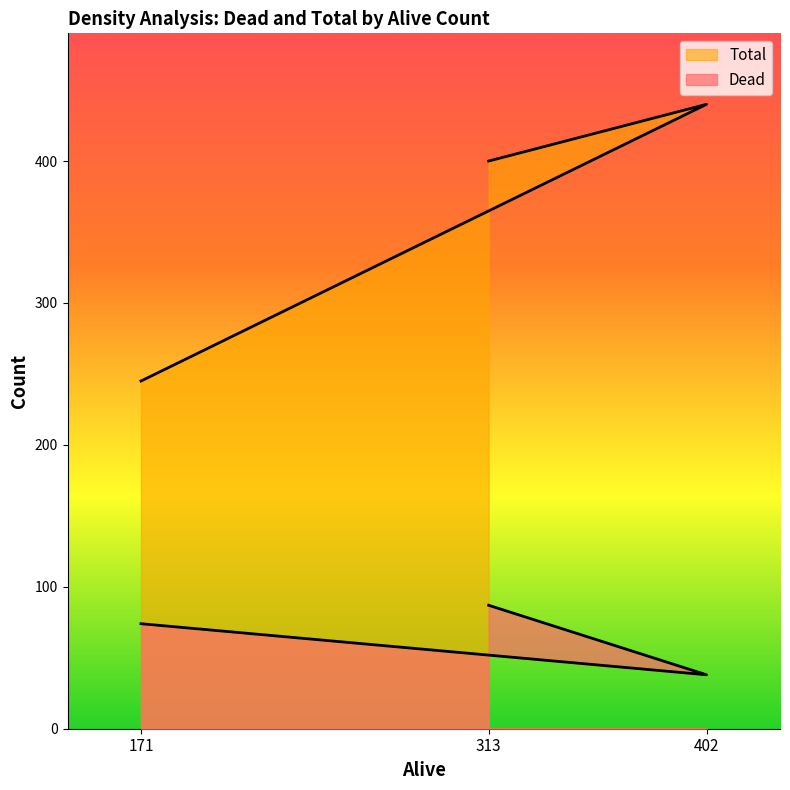

Does the chart display data point markers on the line(s)?

No